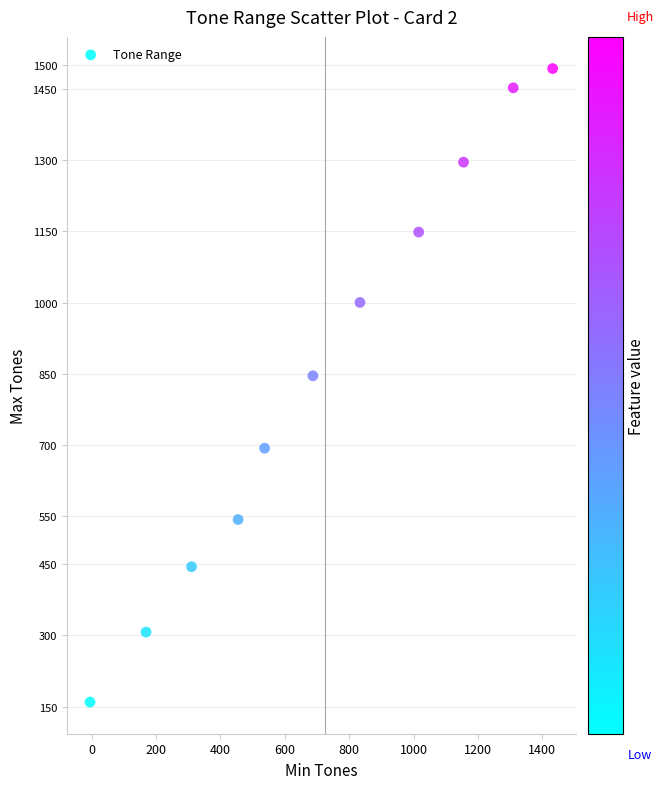

What is the average X value?

718.1